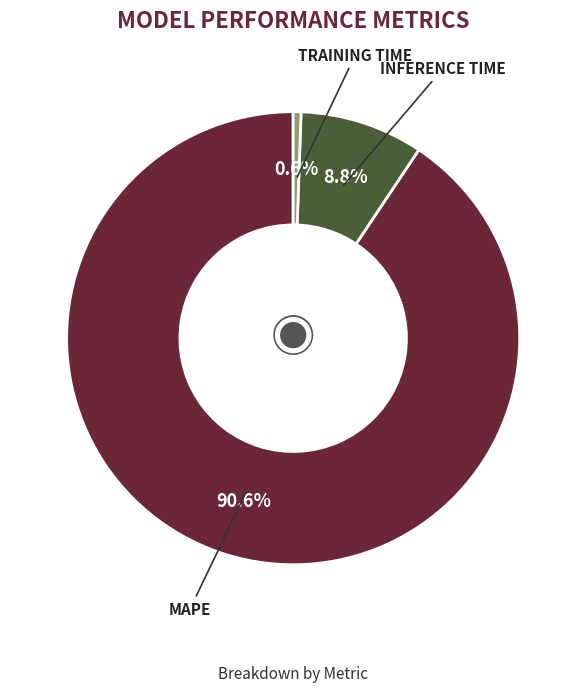

How many slices are in this pie chart?

3